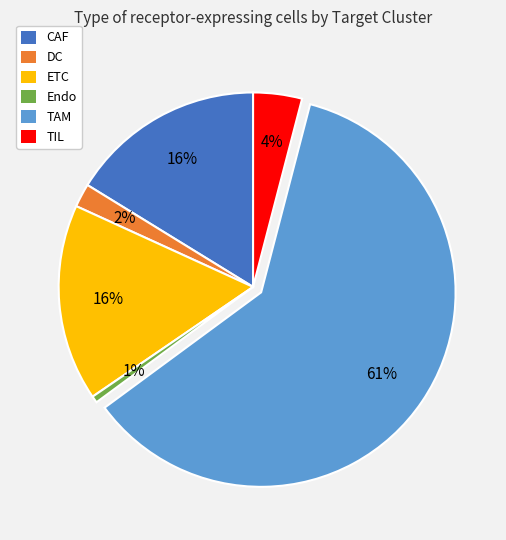

Count the number of slices in the pie.

6